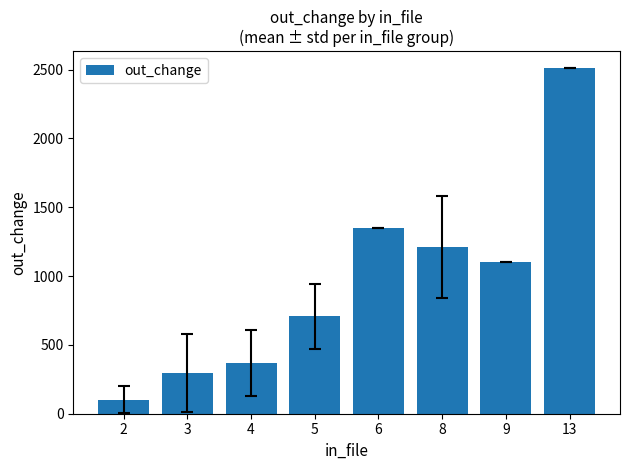

What is the difference between the maximum and second lowest values?

2212.1